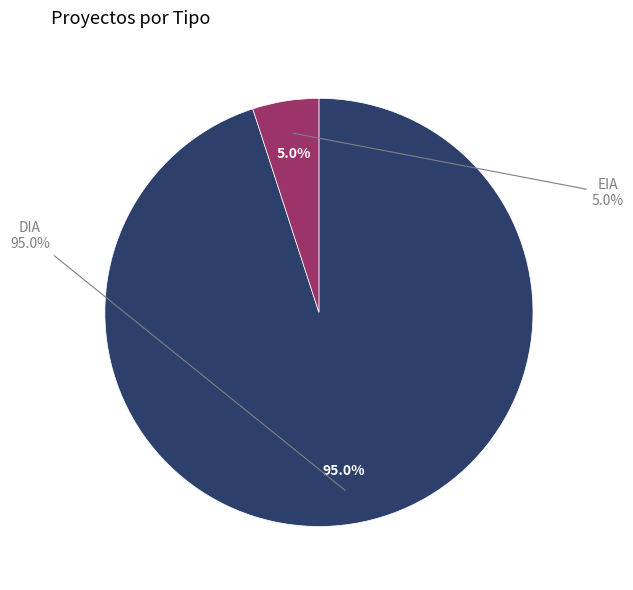

To the nearest percent, what is the average slice percentage?

50%